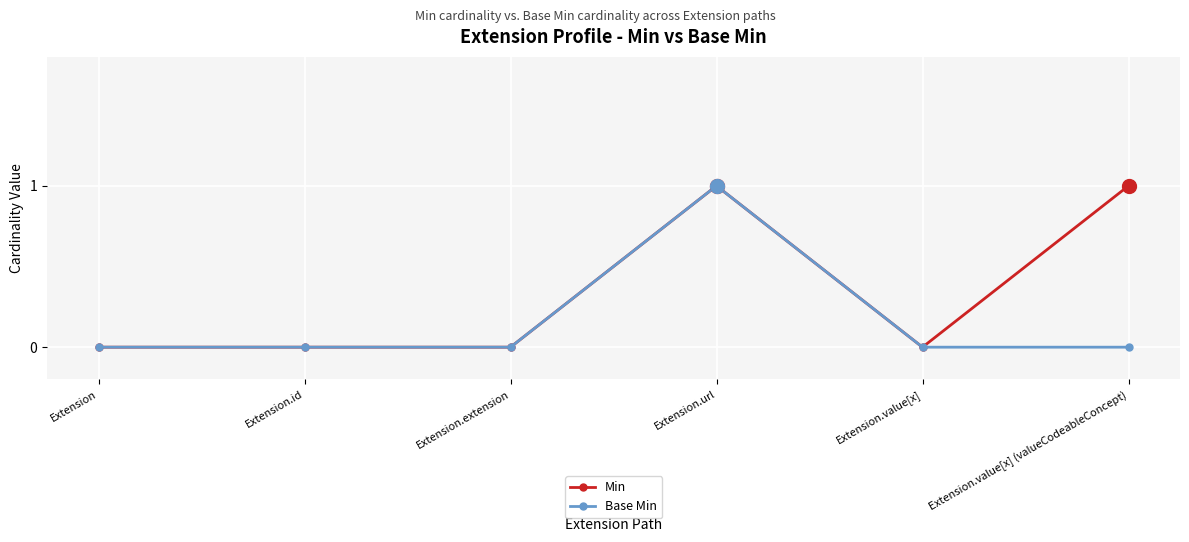

Reading left to right, transcribe all the data shown in this chart.

Min: 0	0	0	1	0	1
Base Min: 0	0	0	1	0	0